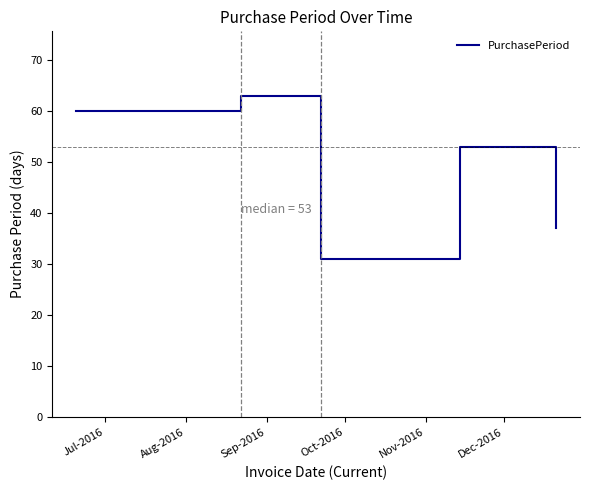

What is the maximum value shown in the chart?

63